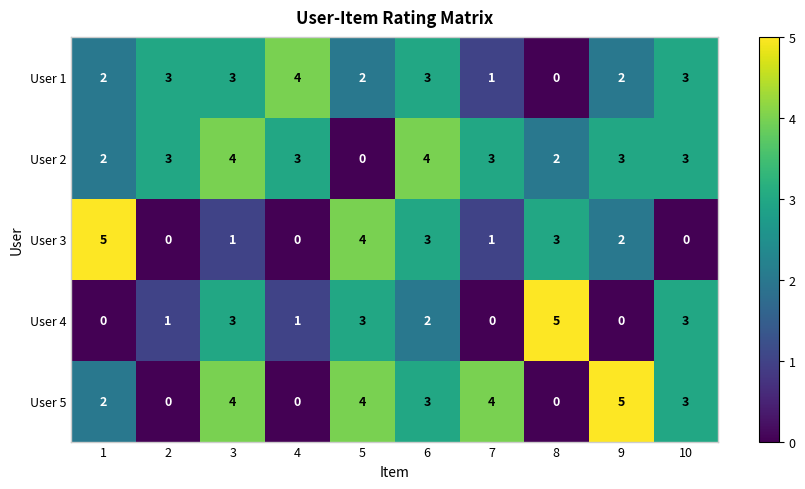

Which series has the largest total across all categories?

User 2